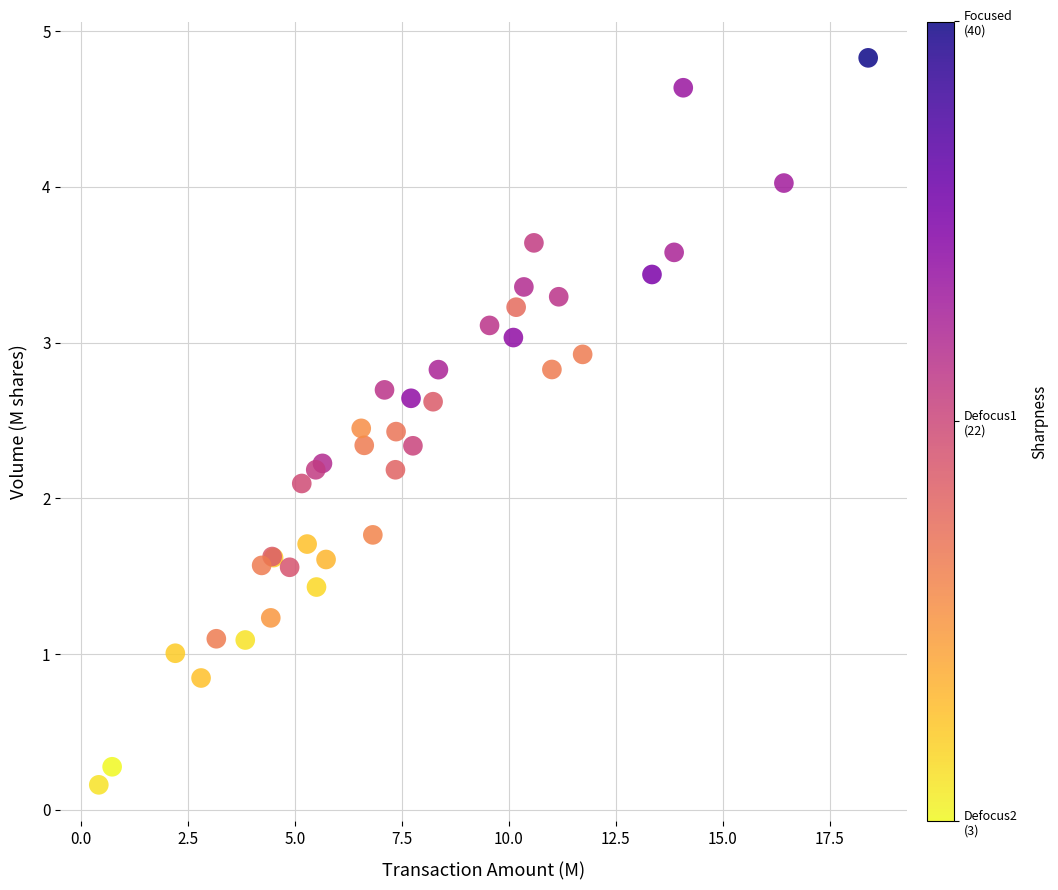

What Y value in the scatter plot is closest to 2?

2.1